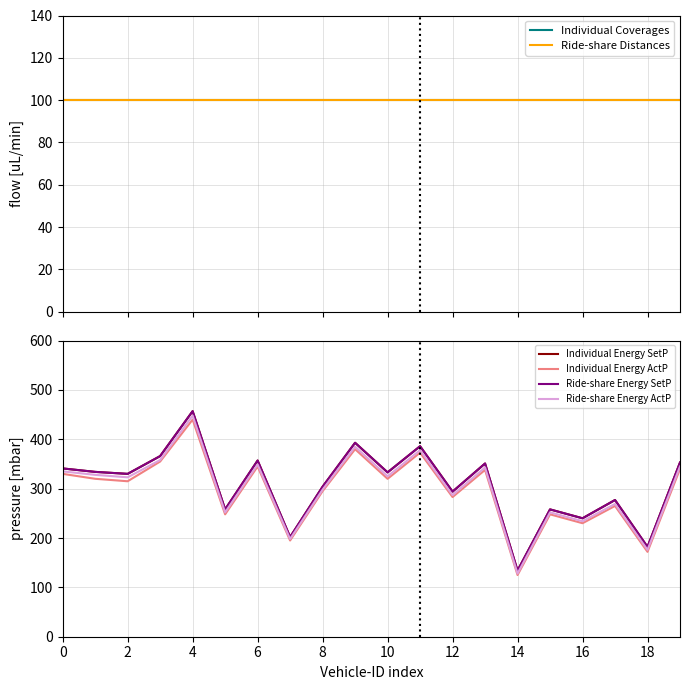

What is the label of the 4th point from the right?

16